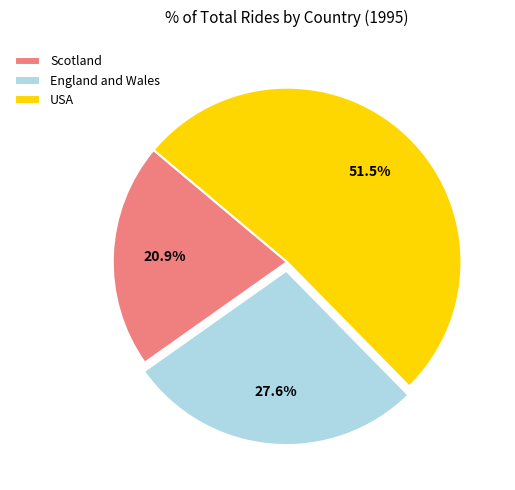

What is the ratio of the value at USA to the value at Scotland?

2.5